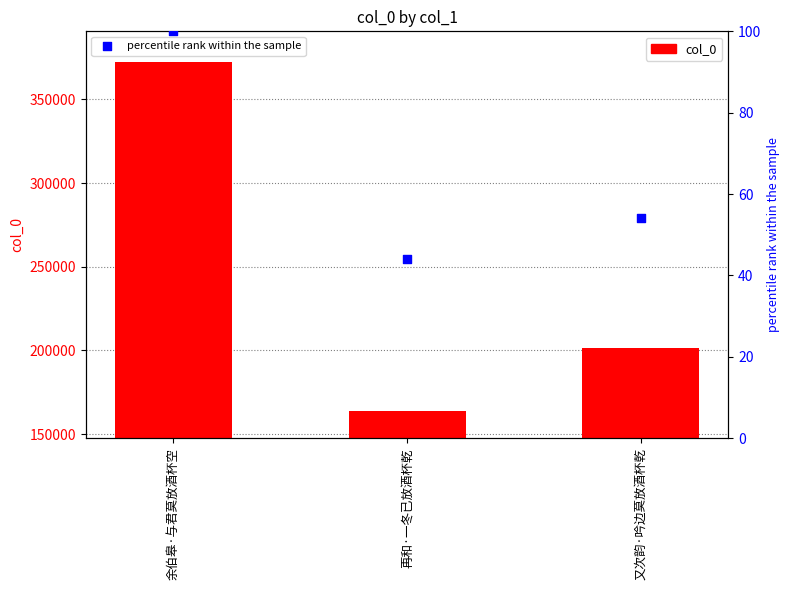

Which series contains the highest Y value?

col_0